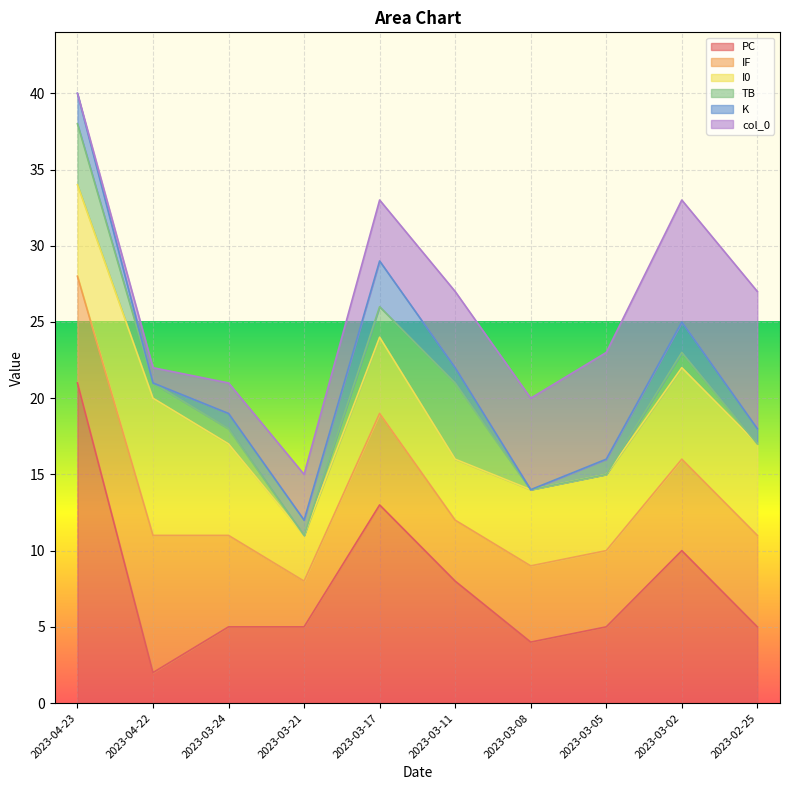

Which category has the lowest value in the IF series?

2023-03-21